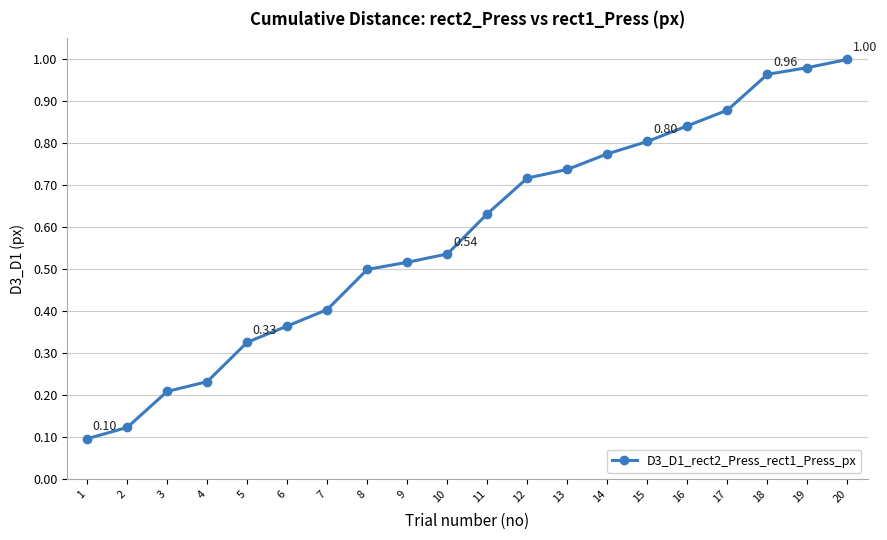

Count the number of data series in this chart.

1